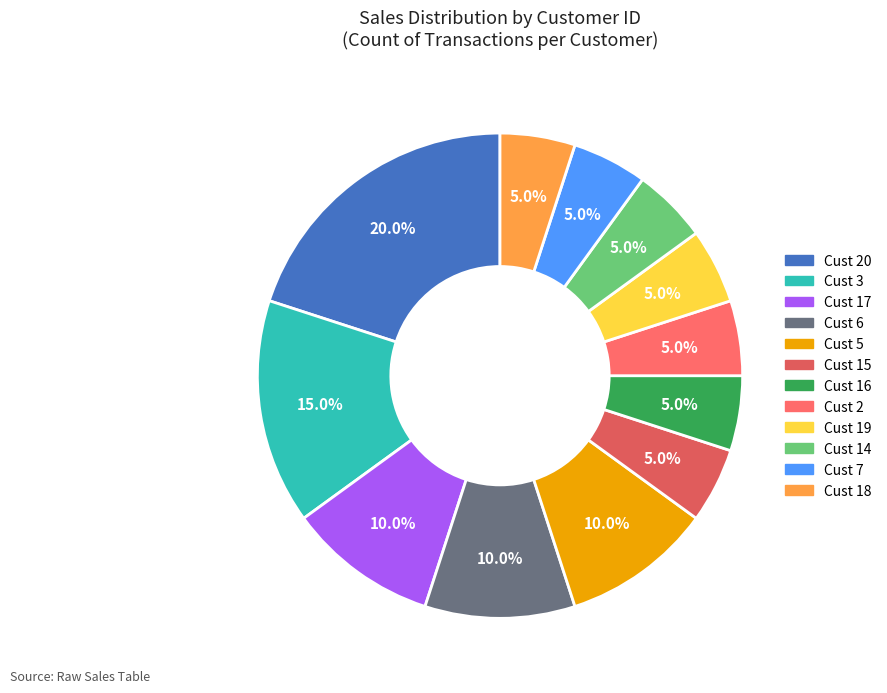

How many segments does this pie chart have?

12